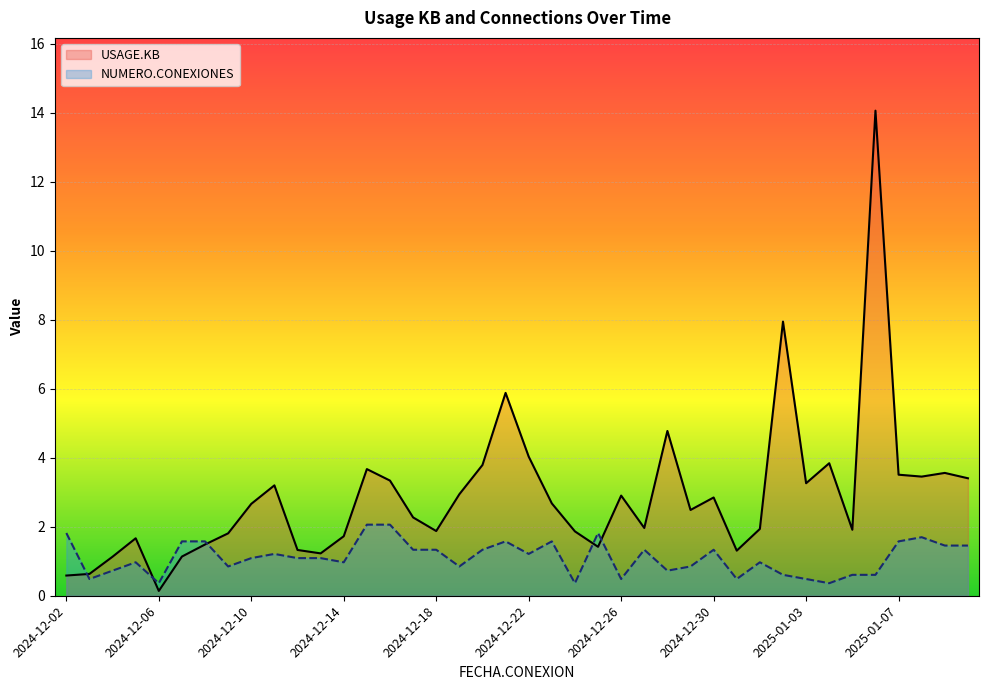

True or false: USAGE.KB and NUMERO.CONEXIONES cross at least once.

True